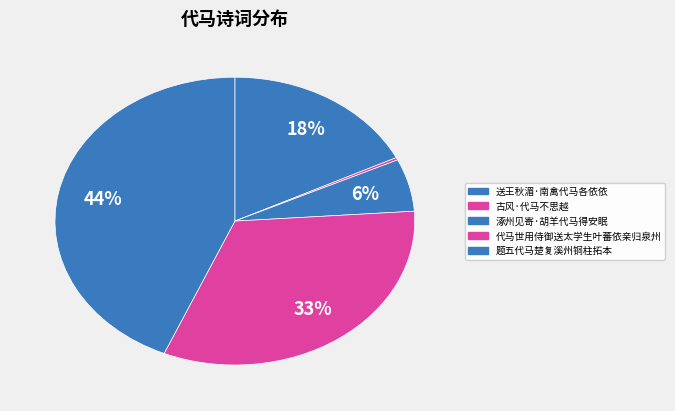

What is the smallest slice in the pie chart?

古风·代马不思越